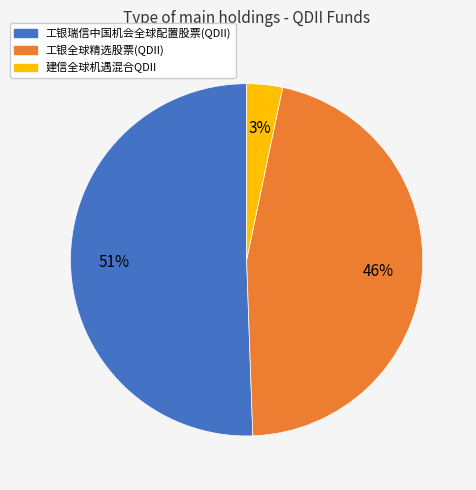

Combined, do 建信全球机遇混合QDII and 工银瑞信中国机会全球配置股票(QDII) account for over 50%?

Yes